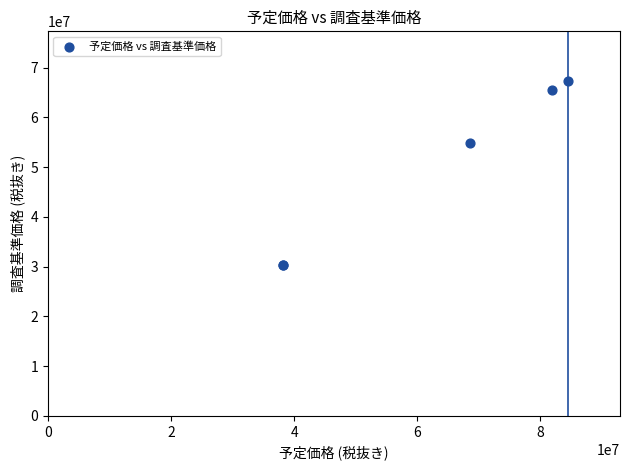

What Y value in the scatter plot is closest to 48765000?

54810000